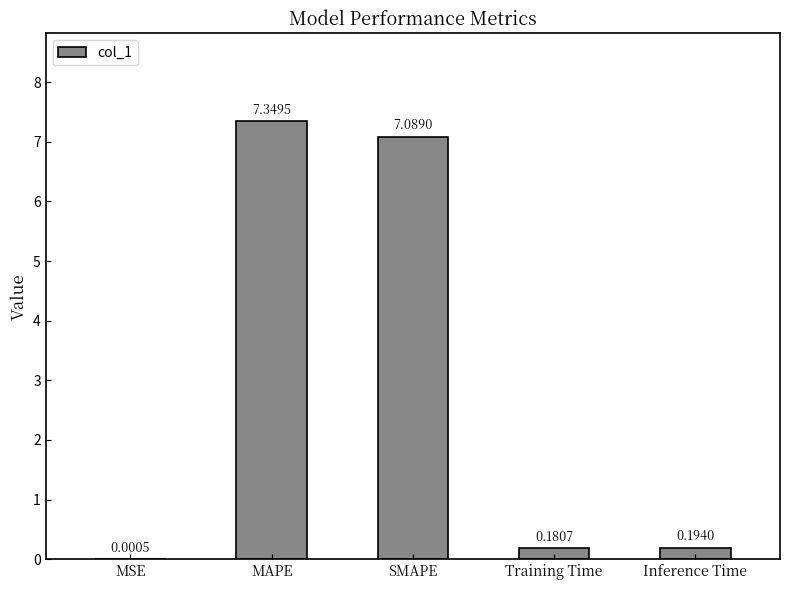

What is the change in value from SMAPE to Inference Time?

-6.9